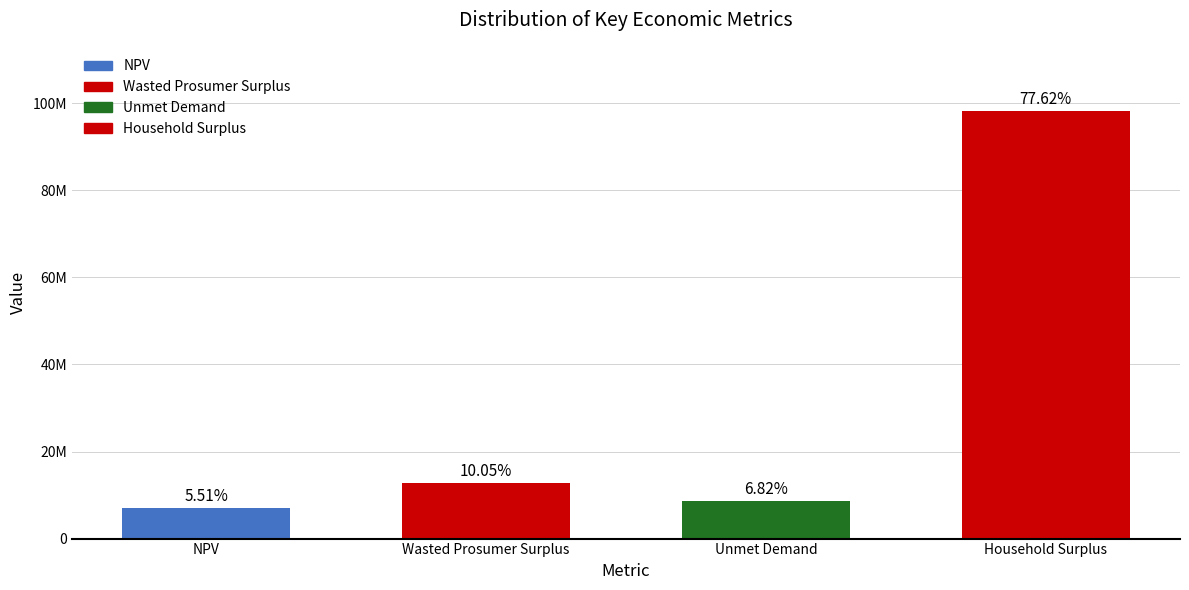

The value of Wasted Prosumer Surplus at Household Surplus is 7256323.7. True or false?

False